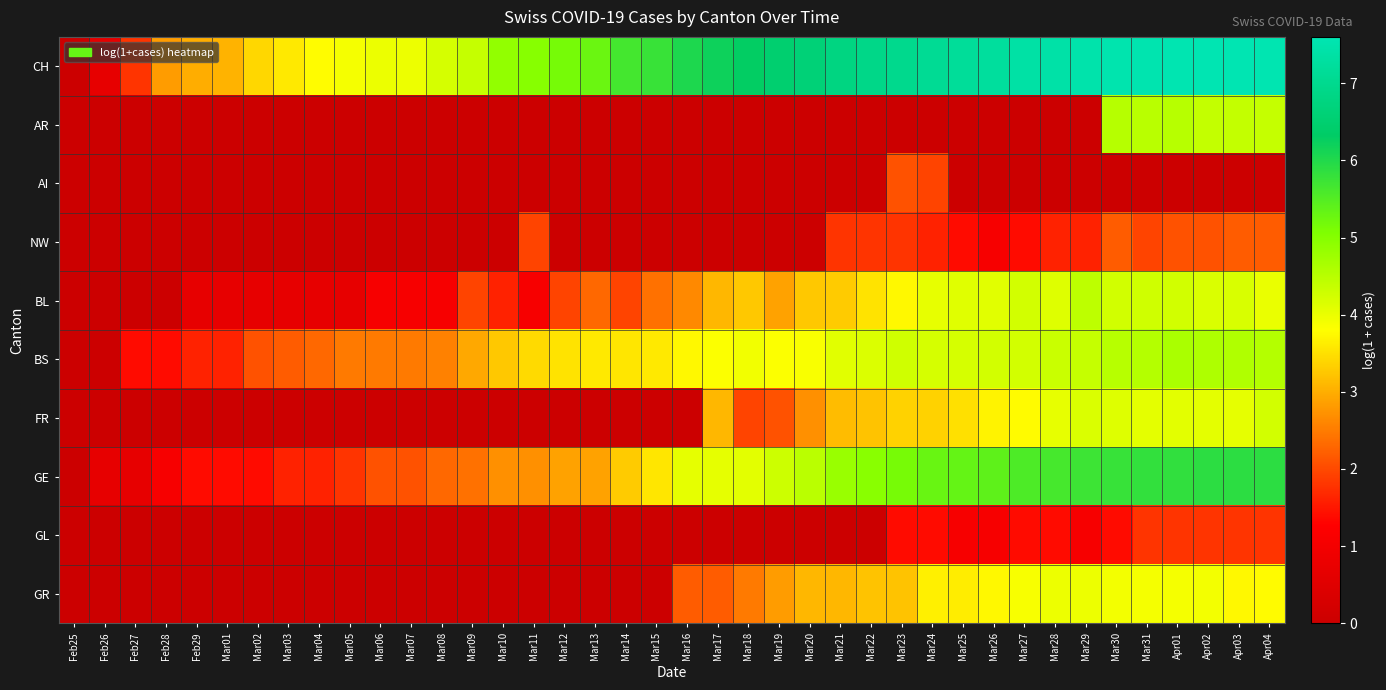

Which series has the largest total across all categories?

CH